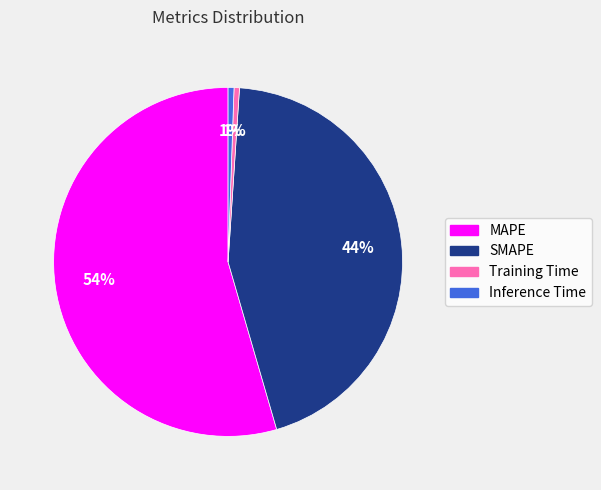

Combined, do Training Time and SMAPE account for over 50%?

No